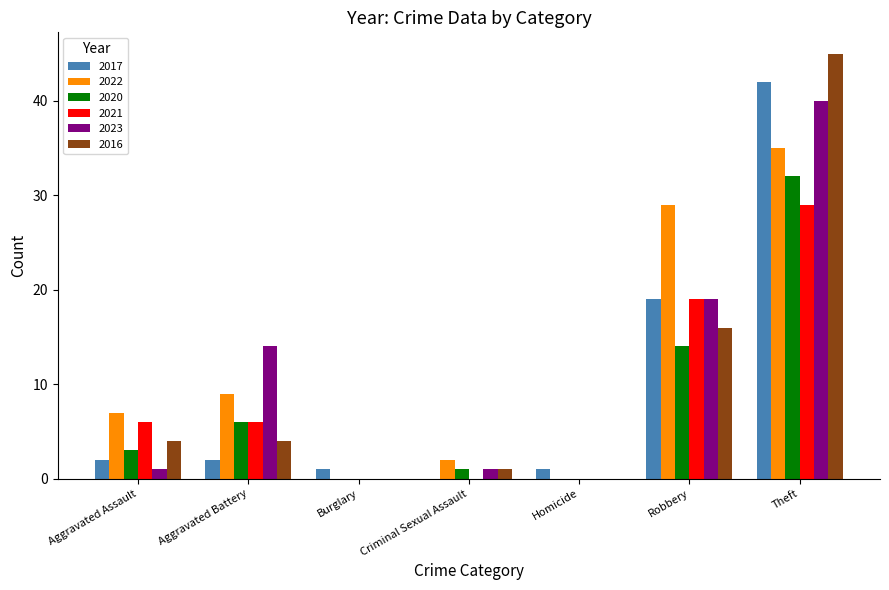

Which series changed the most between Criminal Sexual Assault and Robbery?

2022